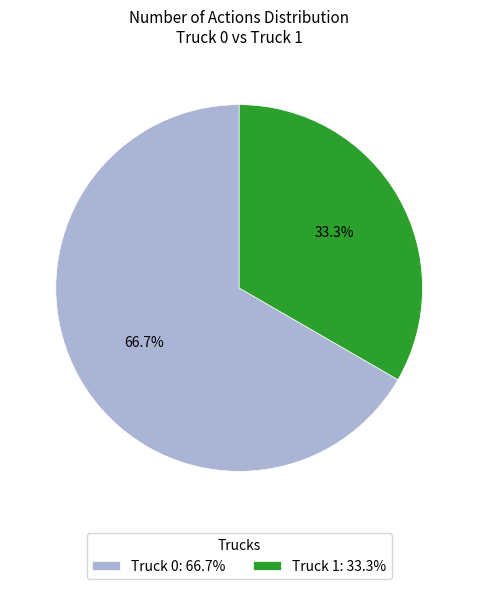

How many segments does this pie chart have?

2